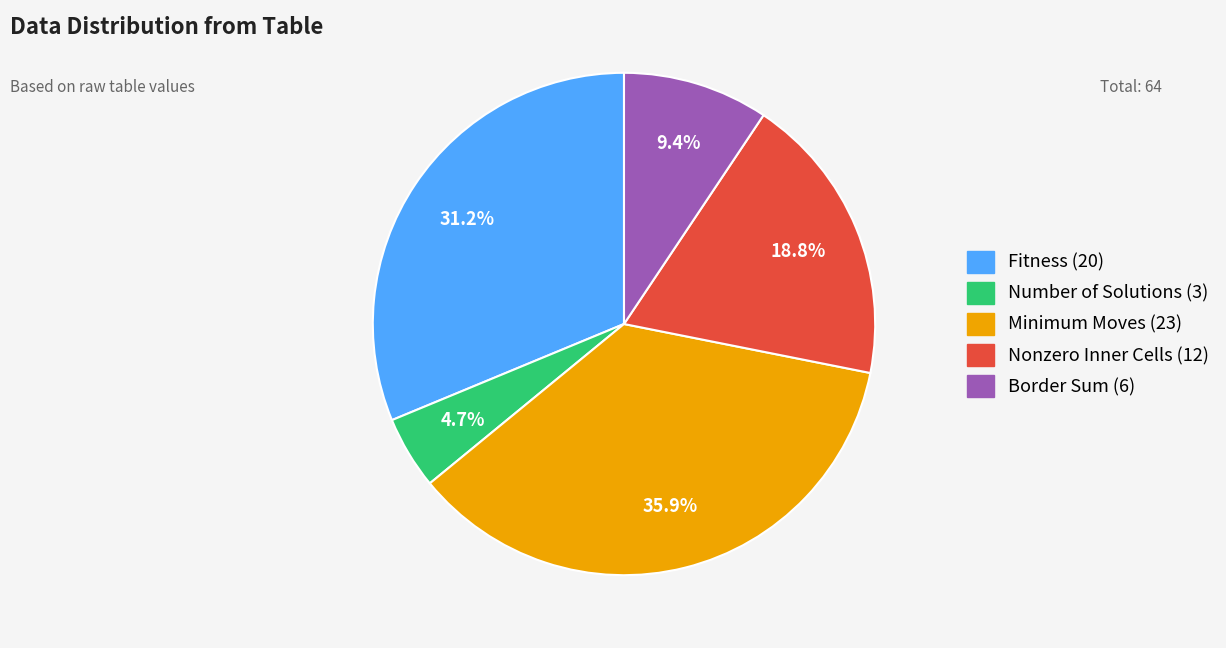

Is there a majority slice in this chart?

No